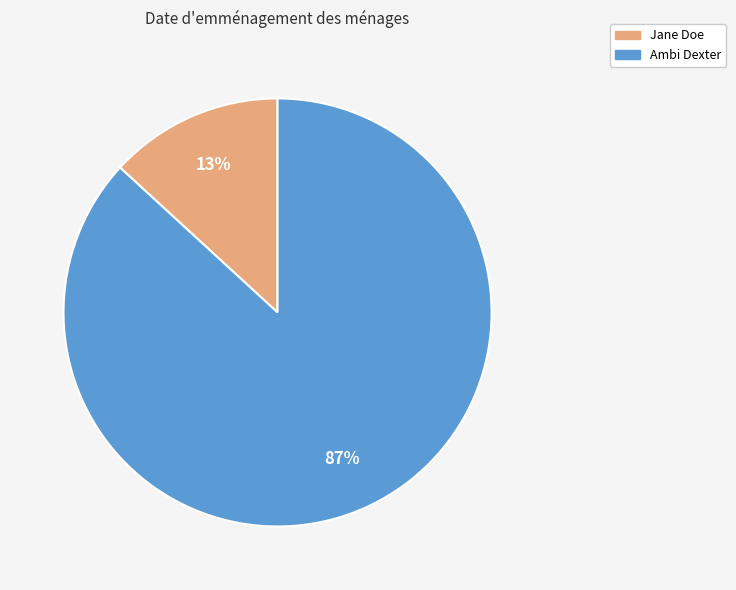

How many slices are in this pie chart?

2